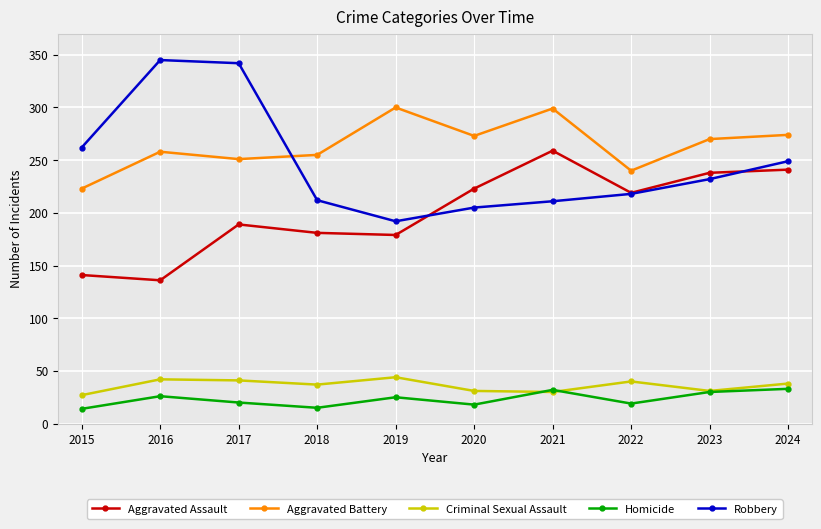

How many distinct data groups are displayed?

5